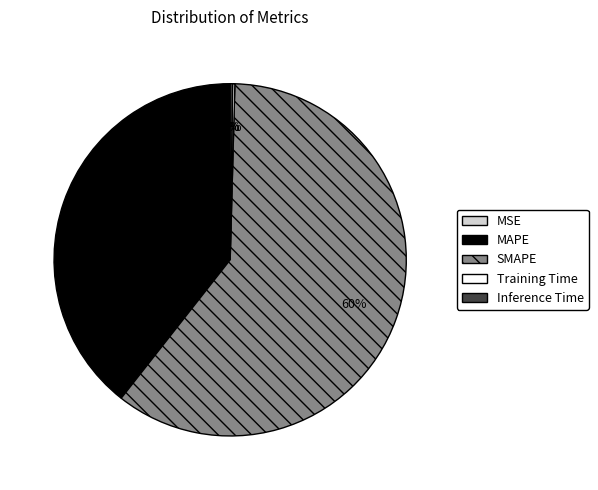

Which slice represents more than half of the pie?

SMAPE